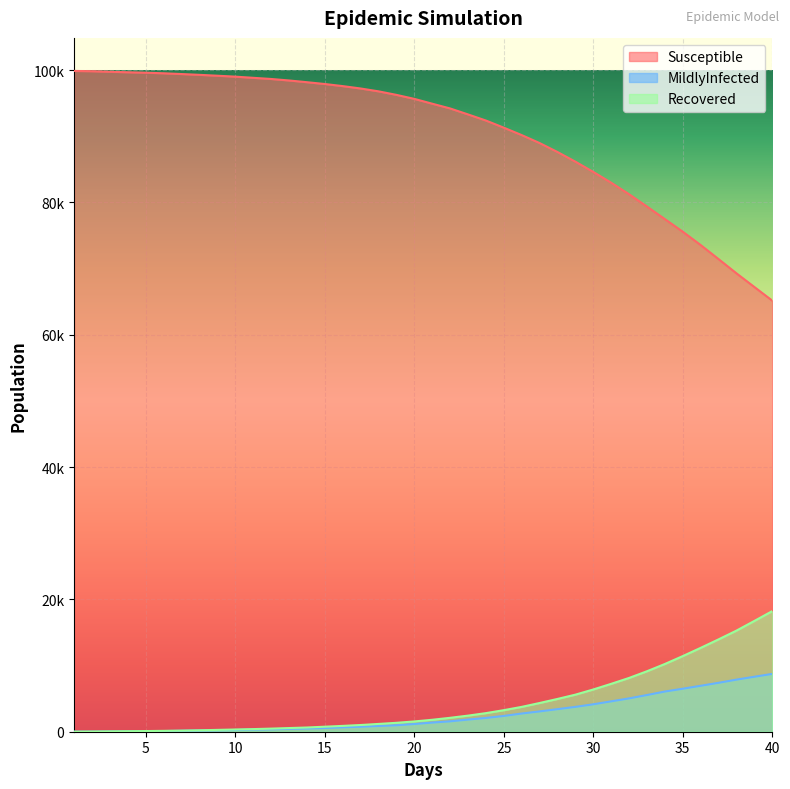

List the series in order of their peak value, highest first.

Susceptible, Recovered, MildlyInfected